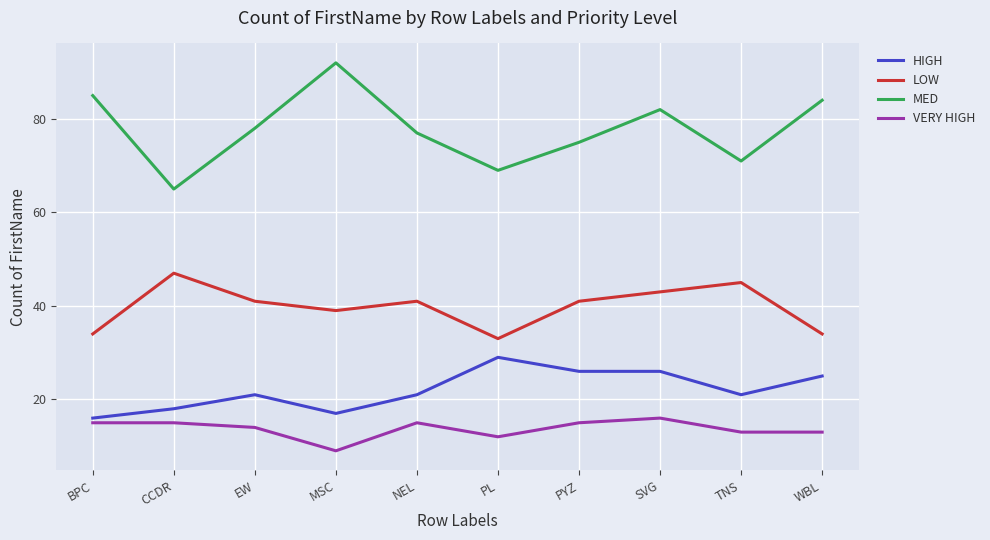

Rank the series by their maximum value, from highest to lowest.

MED, LOW, HIGH, VERY HIGH